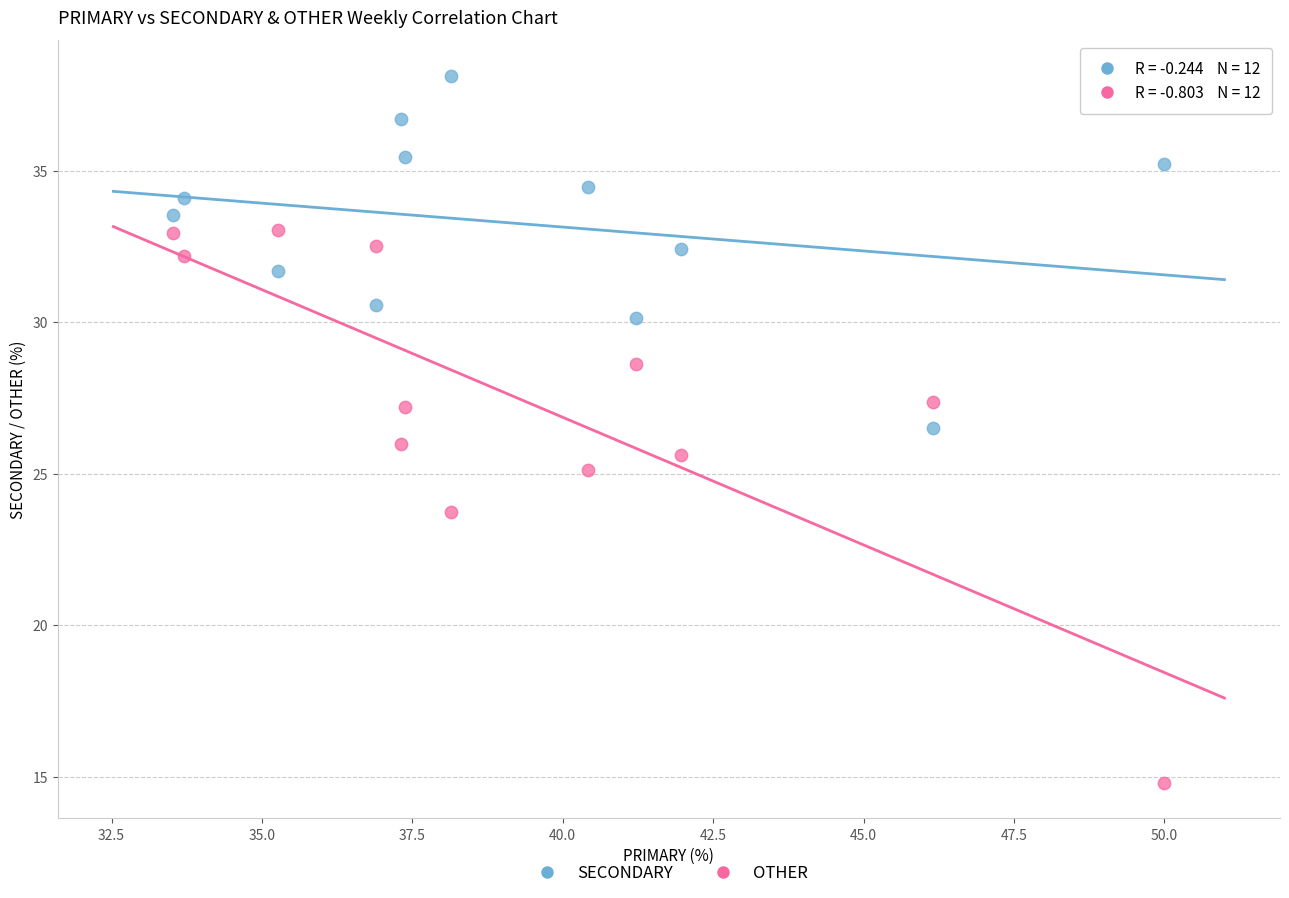

Across all data points, what is the range of X values (max minus min)?

16.5